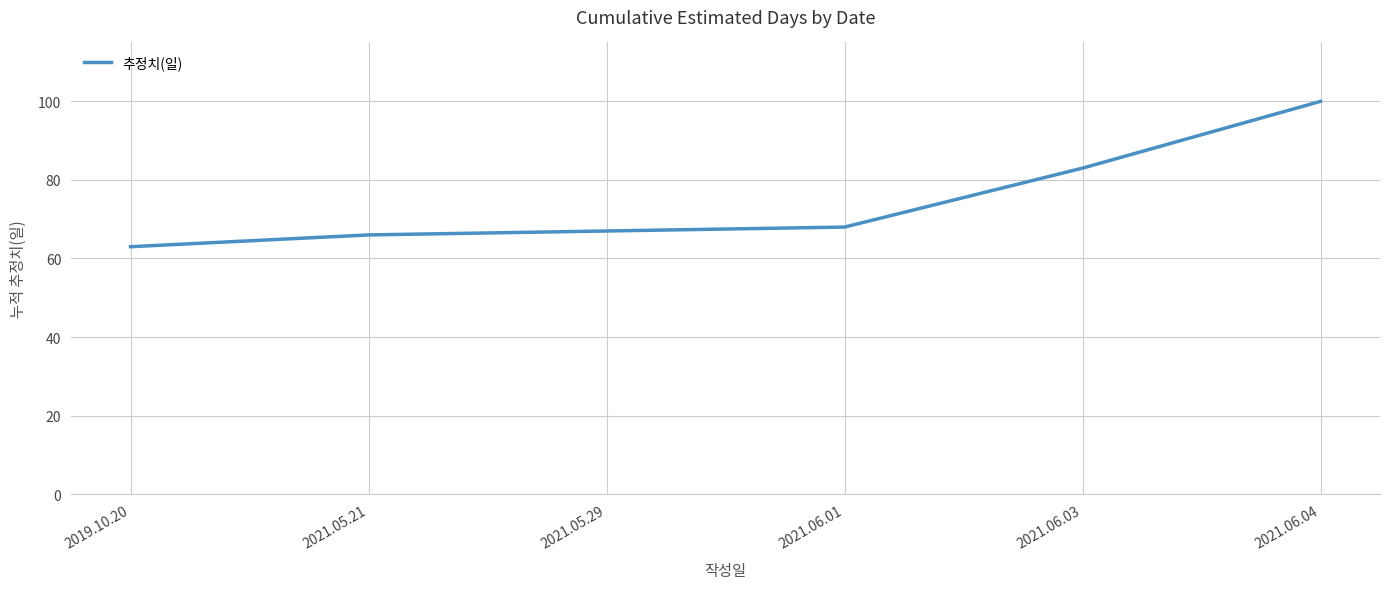

Which has a higher value, 2019.10.20 or 2021.06.04?

2021.06.04